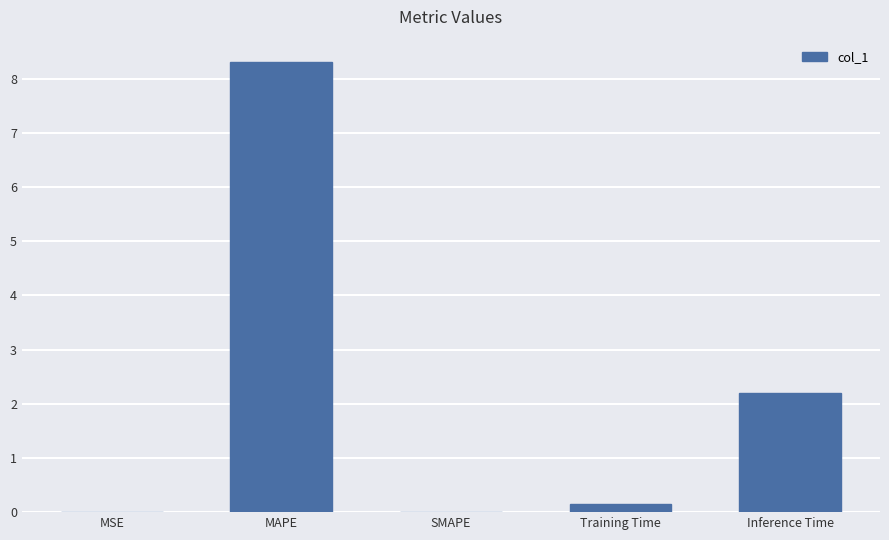

True or false: the data shows 4.7 at SMAPE.

False